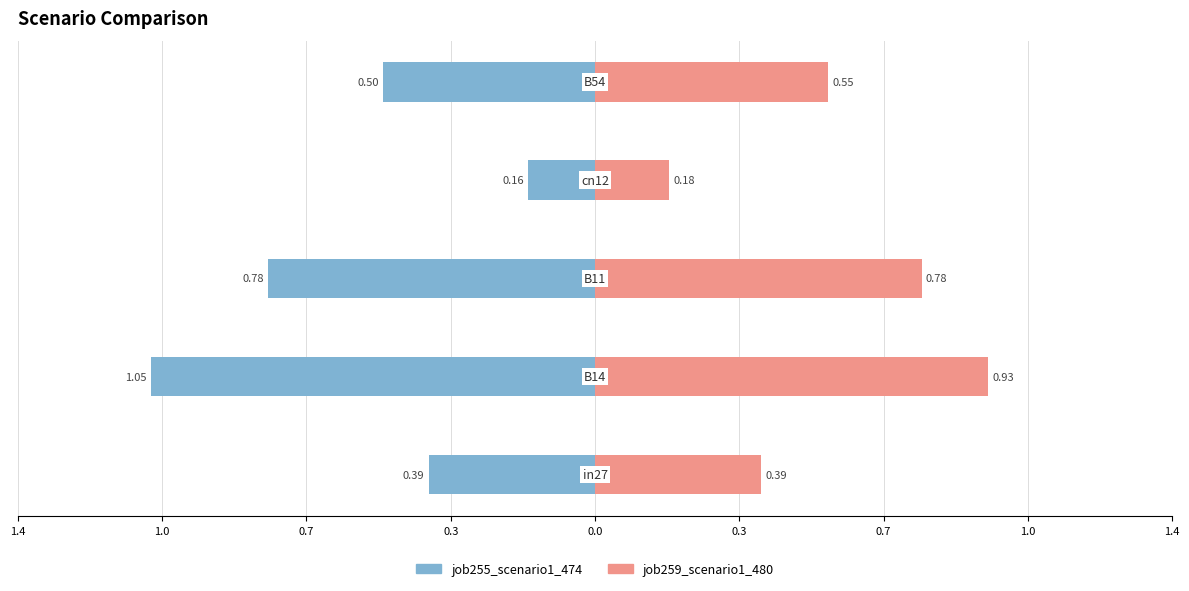

What is the difference between the maximum and minimum values in the job255_scenario1_474 series?

0.9